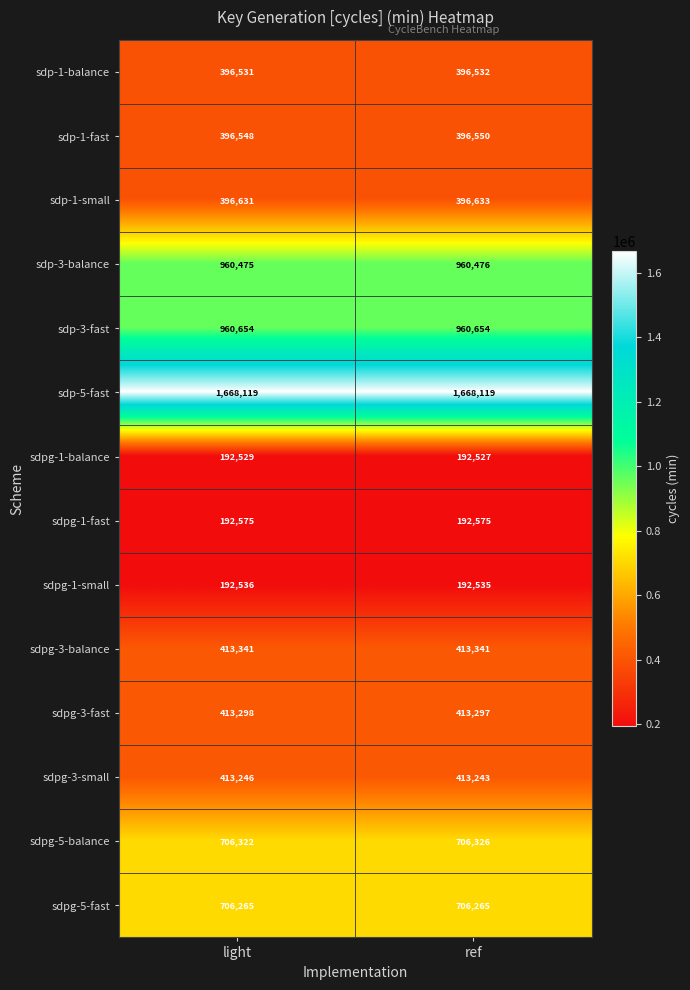

List the series in order of their peak value, lowest first.

sdpg-1-balance, sdpg-1-small, sdpg-1-fast, sdp-1-balance, sdp-1-fast, sdp-1-small, sdpg-3-small, sdpg-3-fast, sdpg-3-balance, sdpg-5-fast, sdpg-5-balance, sdp-3-balance, sdp-3-fast, sdp-5-fast